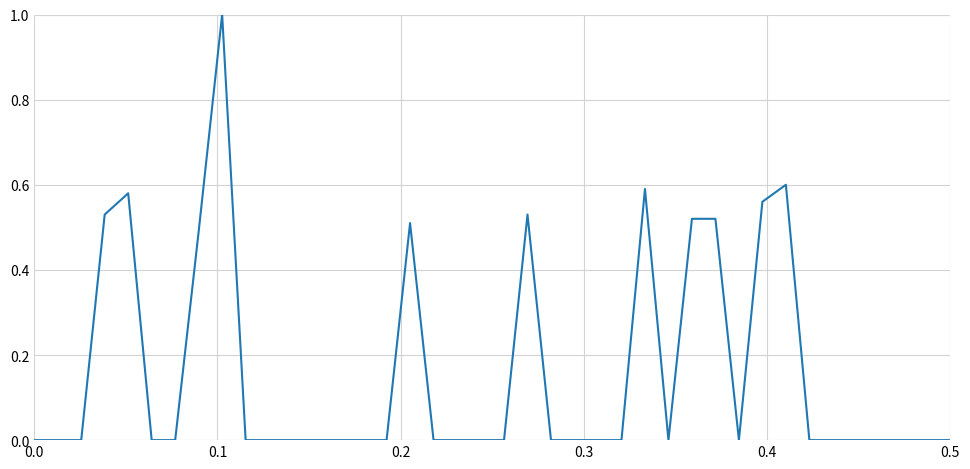

What is the maximum value shown in the chart?

1.0